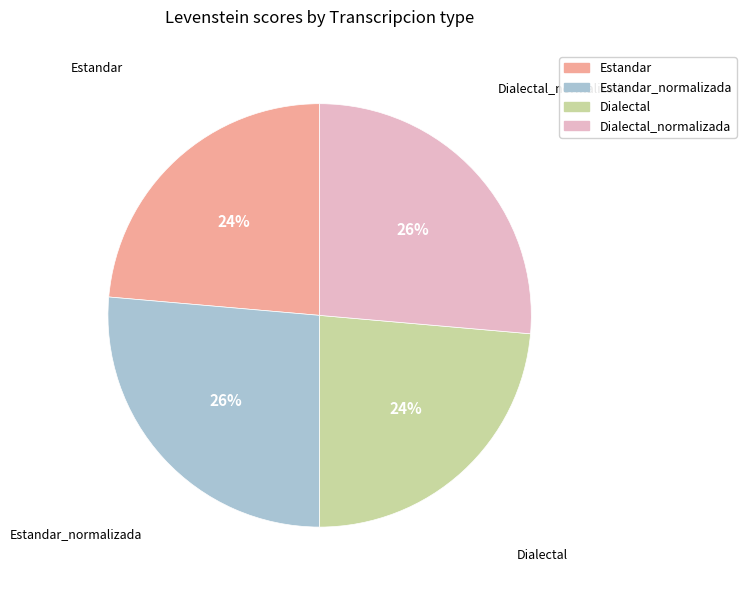

Is the sum of Dialectal_normalizada and Estandar_normalizada greater than half?

Yes